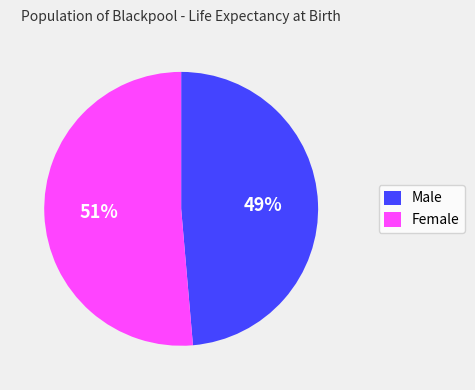

Is Female the majority of the pie?

Yes